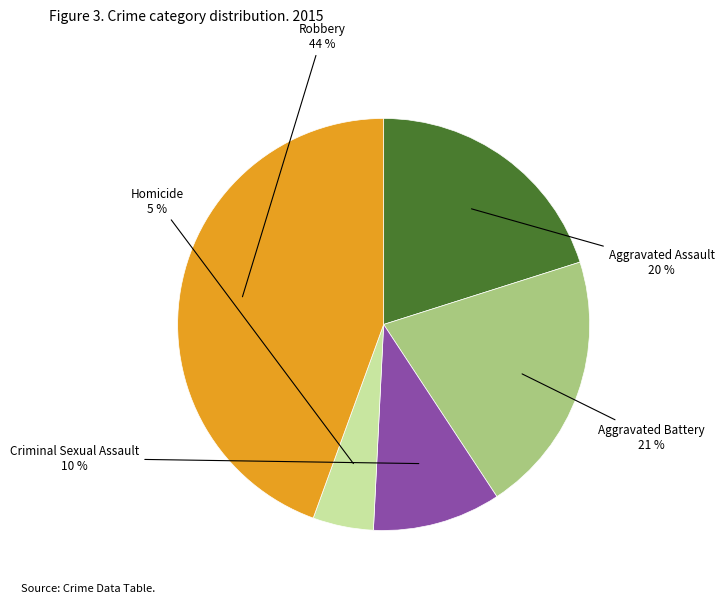

Is there any slice that represents more than half of the pie?

No